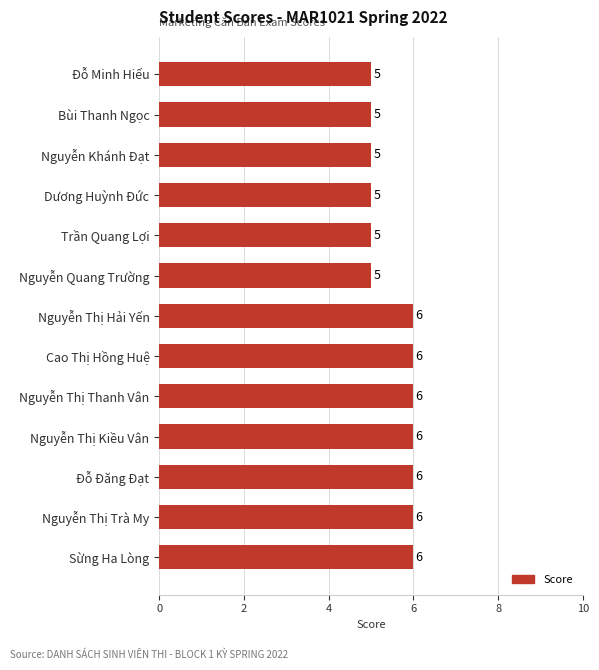

Read the value at Đỗ Minh Hiếu.

5